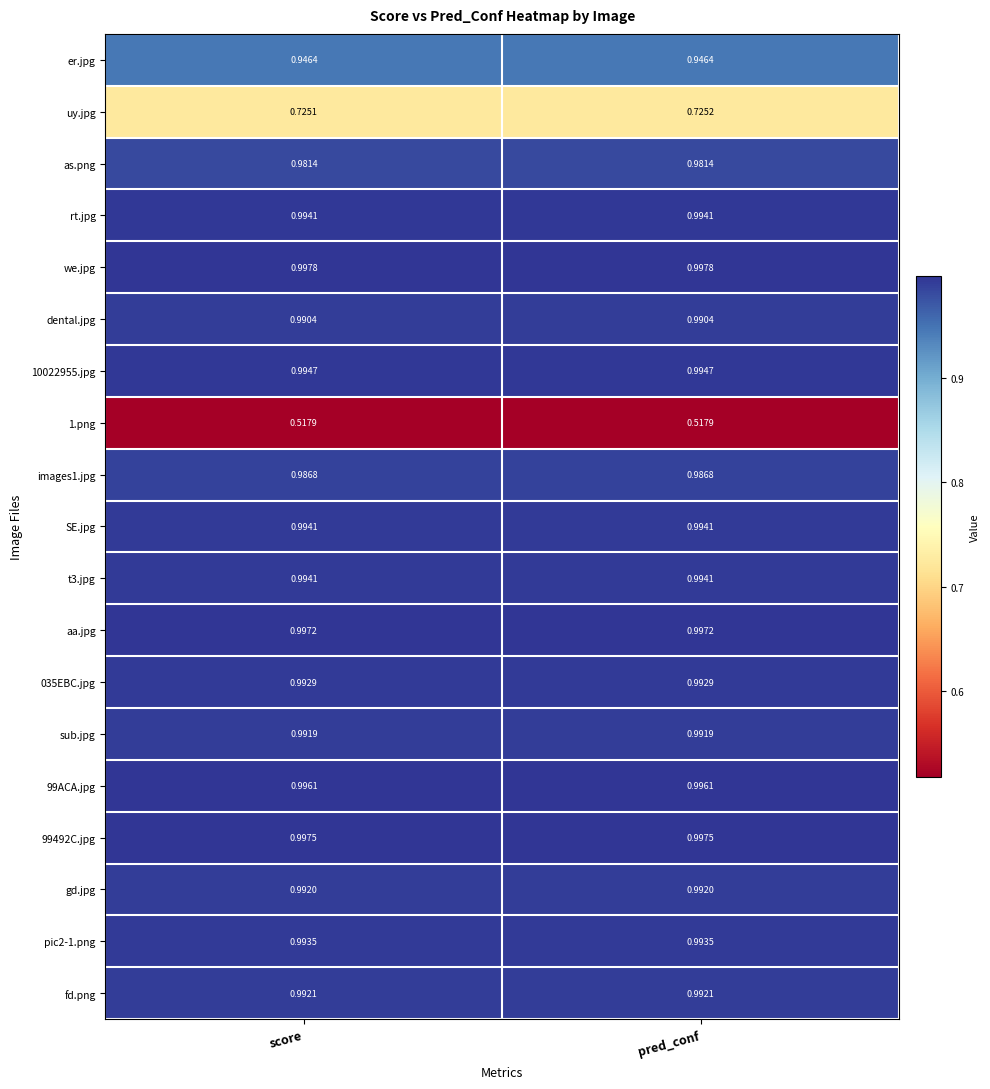

Is the value of we.jpg at score greater than the value of aa.jpg at pred_conf?

Yes